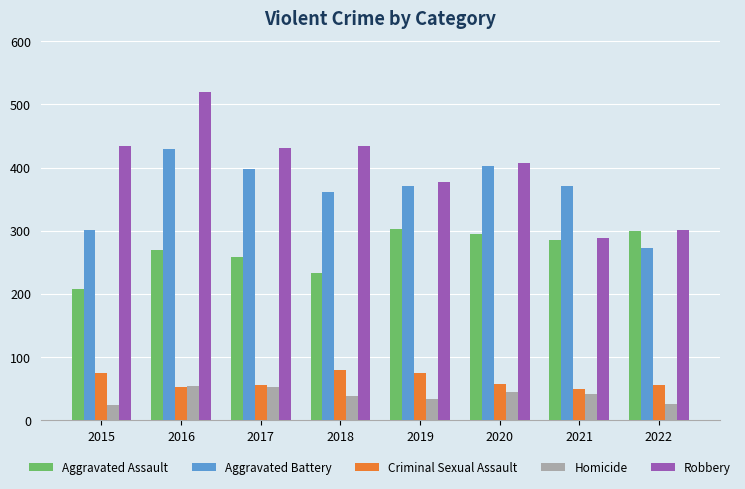

Between 2015 and 2020, which series saw the biggest shift?

Aggravated Battery